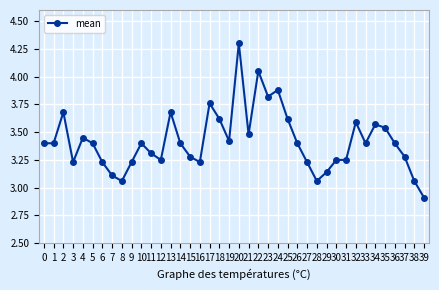

What is the minimum value shown in the chart?

2.9